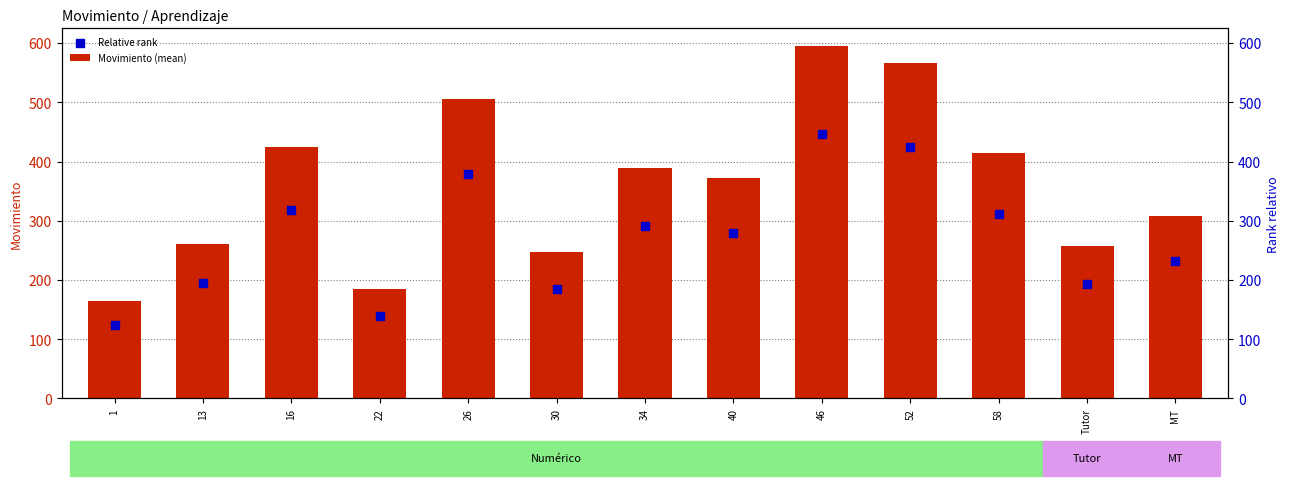

At which category is the sum across all series the highest?

46